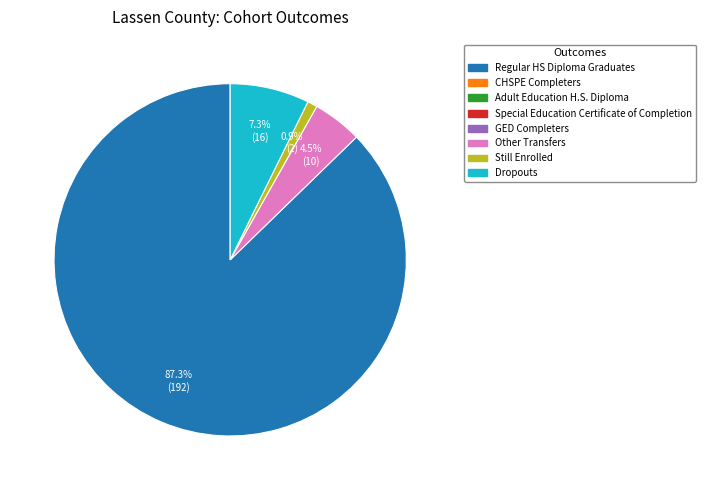

Is there any slice that represents more than half of the pie?

Yes